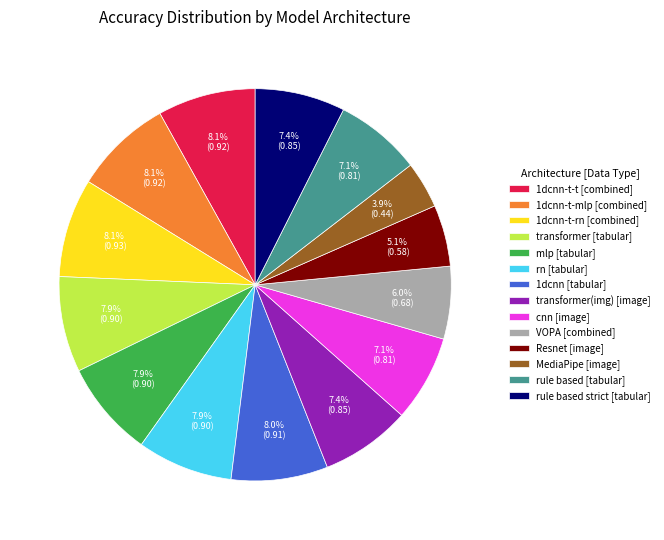

Is there any slice that represents more than half of the pie?

No